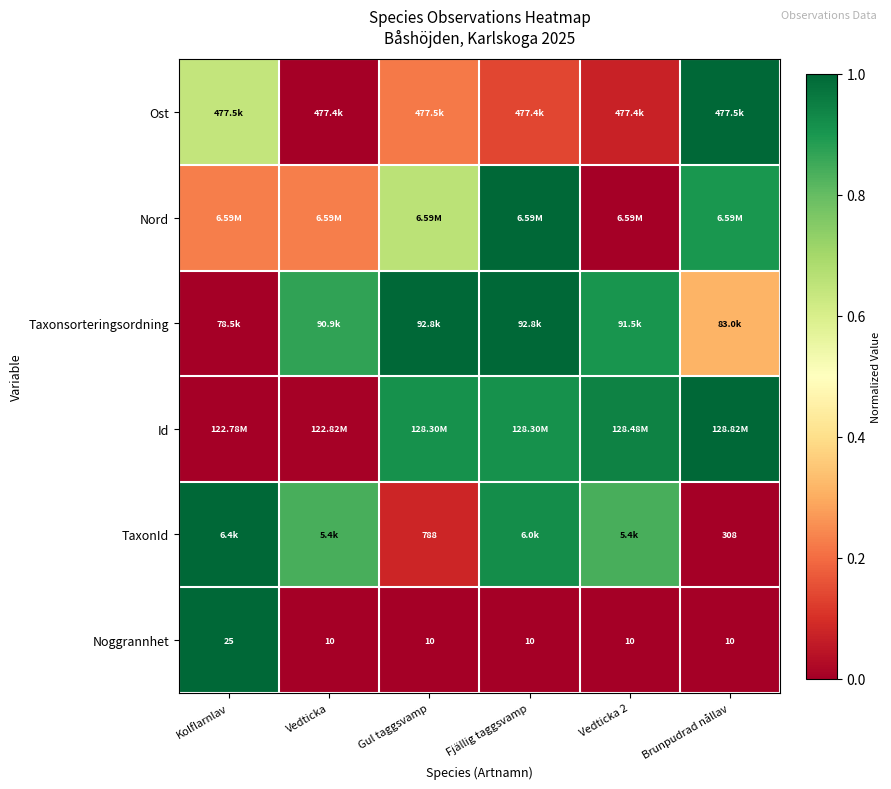

At which category is the sum across all series the highest?

Fjällig taggsvamp